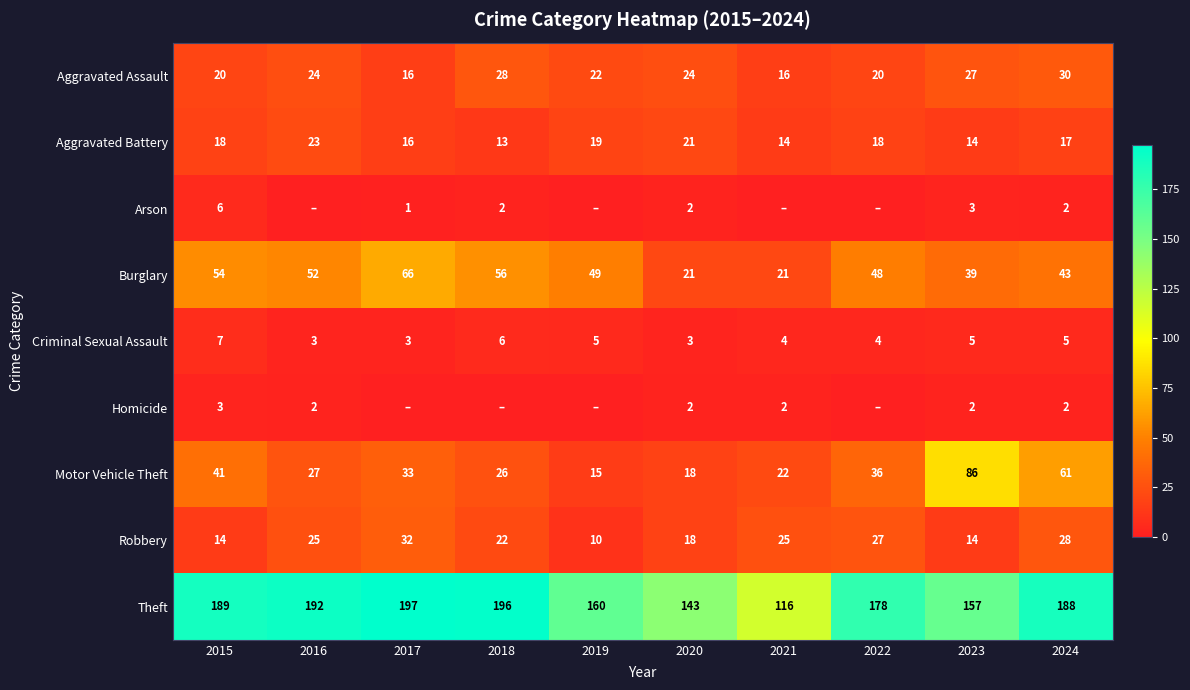

Is it true that Aggravated Battery equals 18 at 2022?

True